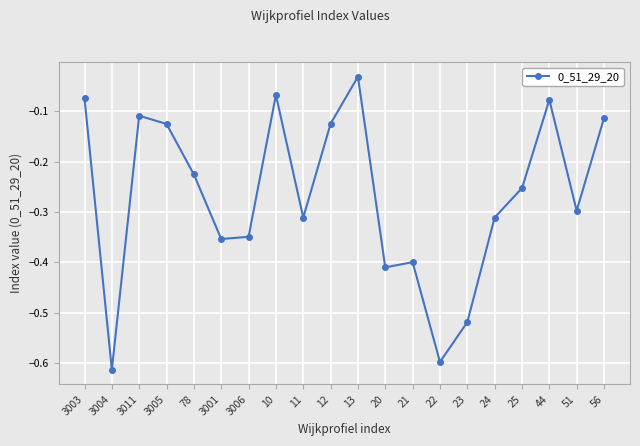

Which has a higher value, 25 or 20?

25